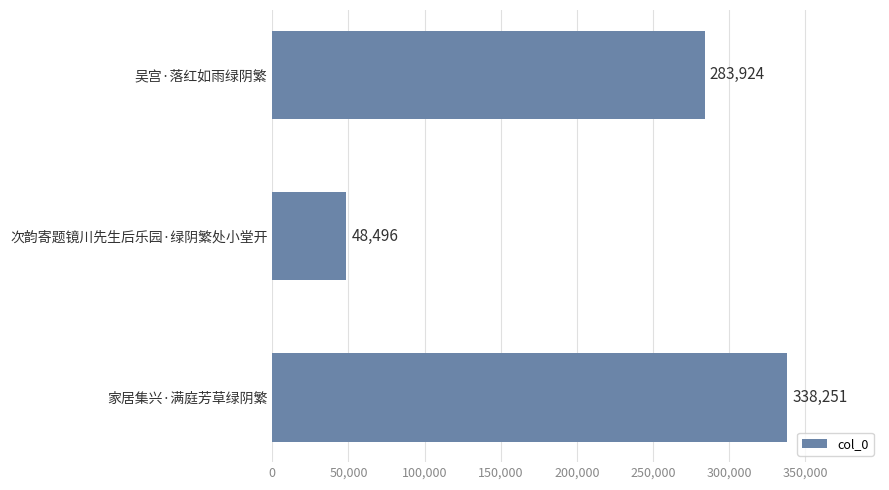

Reading top to bottom, extract all data points from this chart.

283924	48496	338251